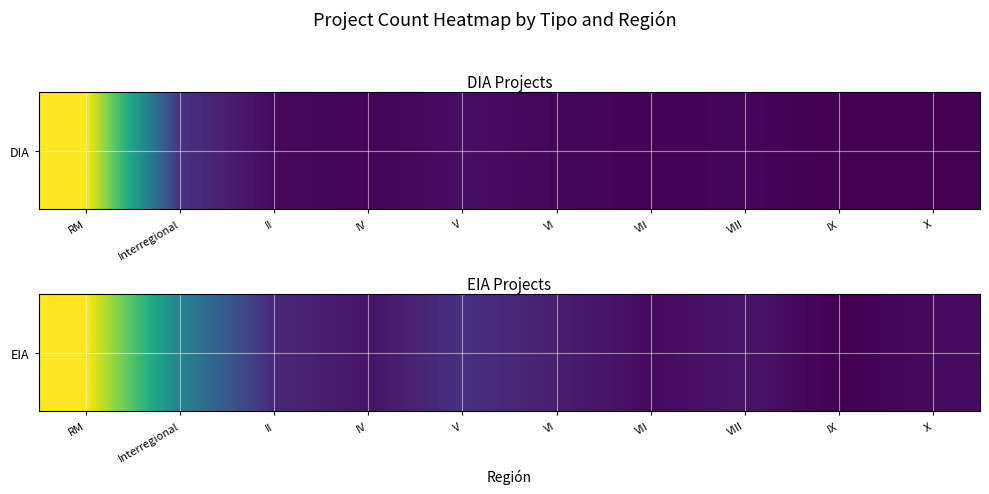

What is the change in value from VI to X?

-2